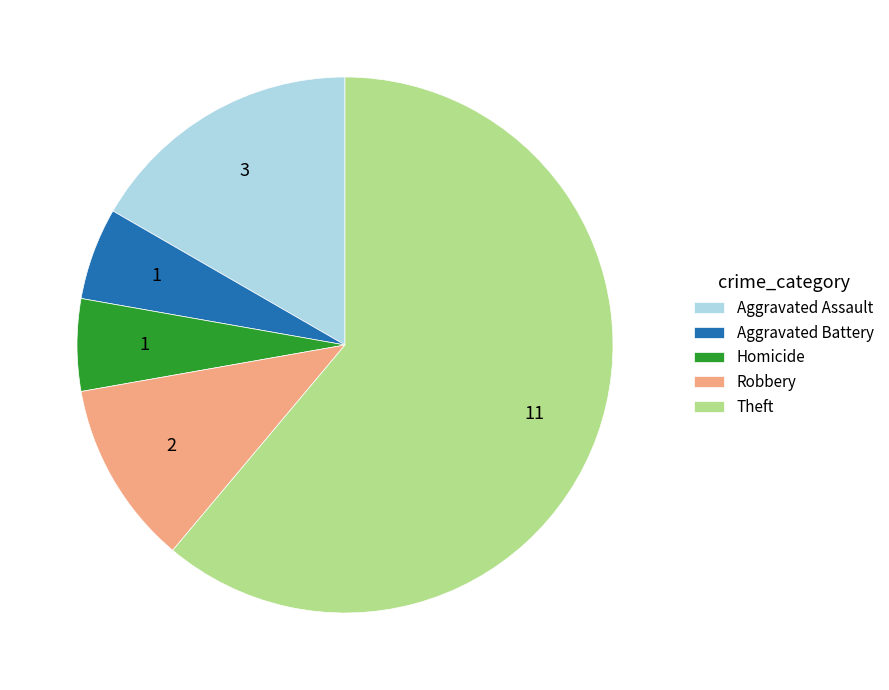

Which category has the biggest portion of the pie?

Theft